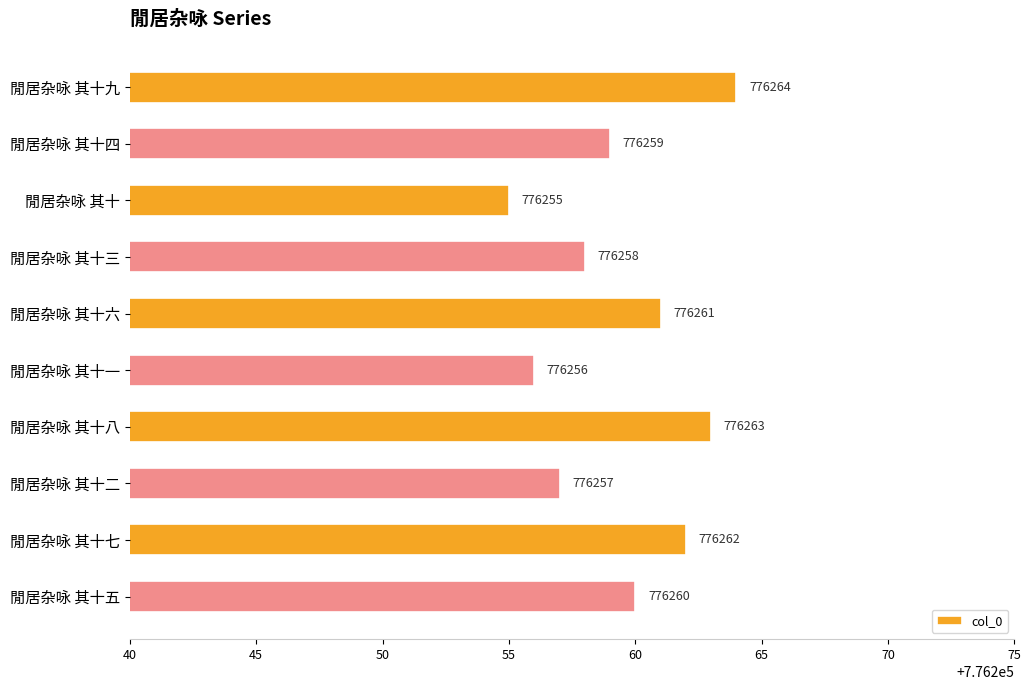

True or false: the data shows 1266696 at 閒居杂咏 其十九.

False